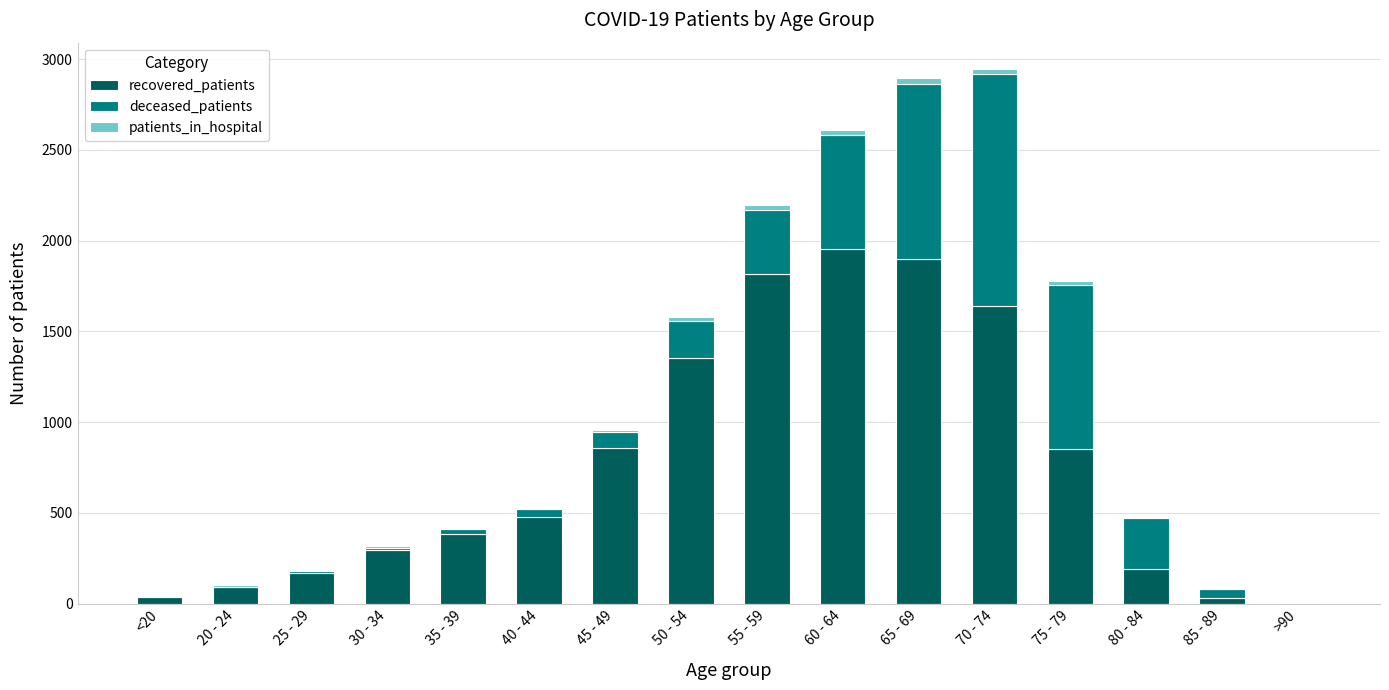

What is the maximum value for recovered_patients?

1956